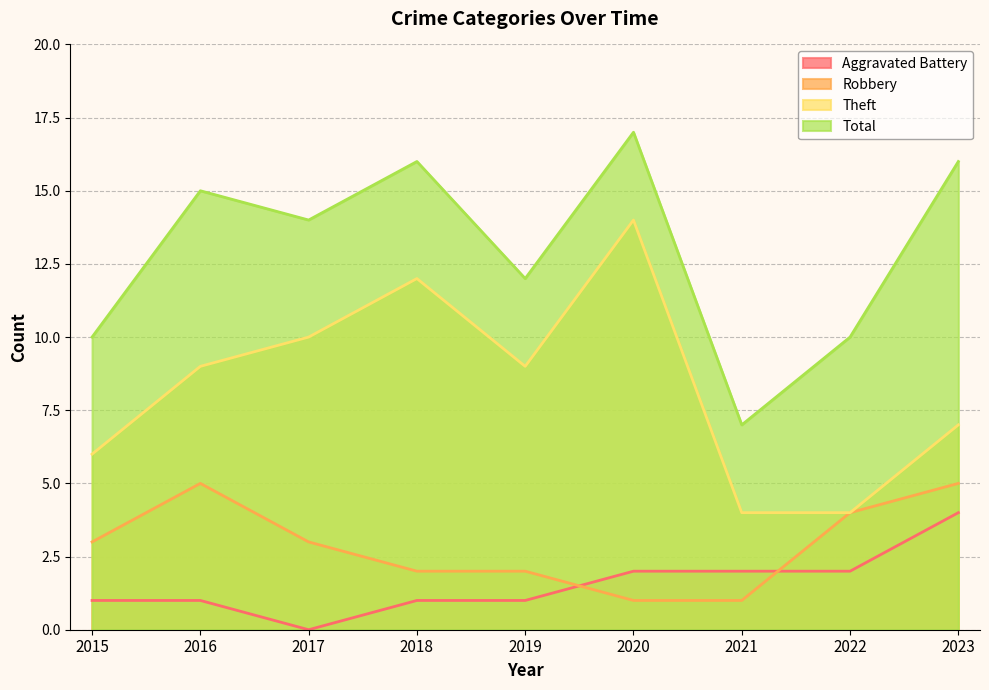

What is the greatest value displayed?

17